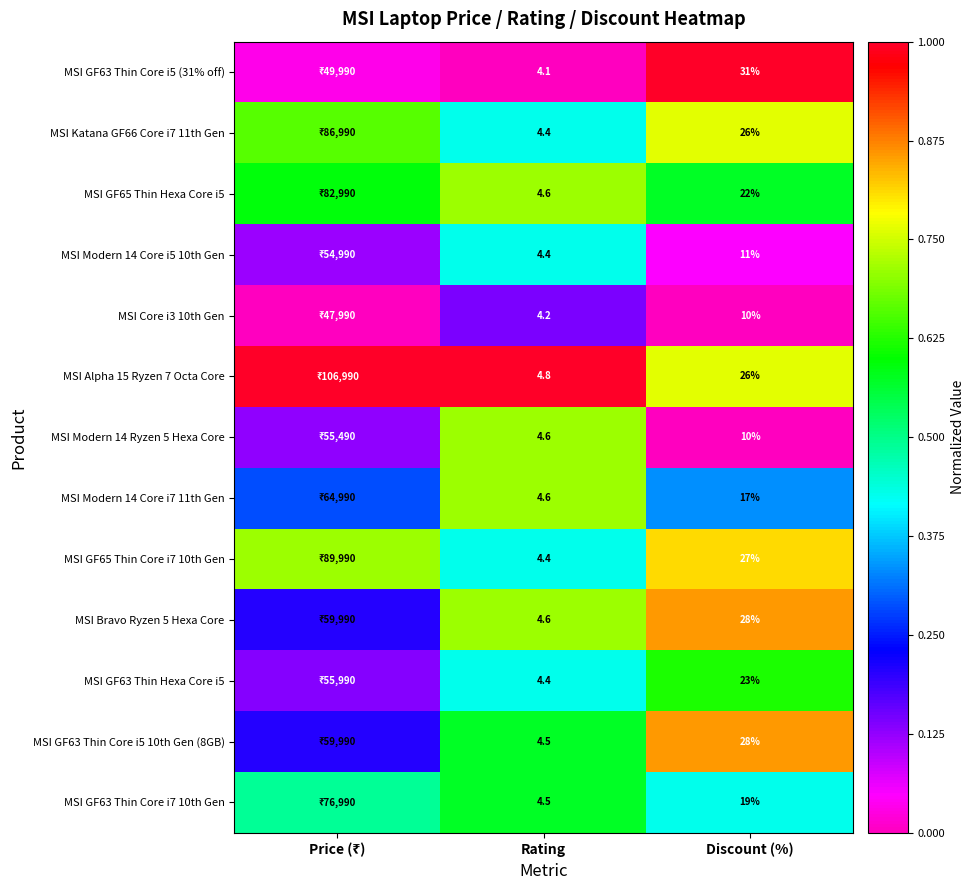

Which label corresponds to the largest value in the chart?

Price (₹)